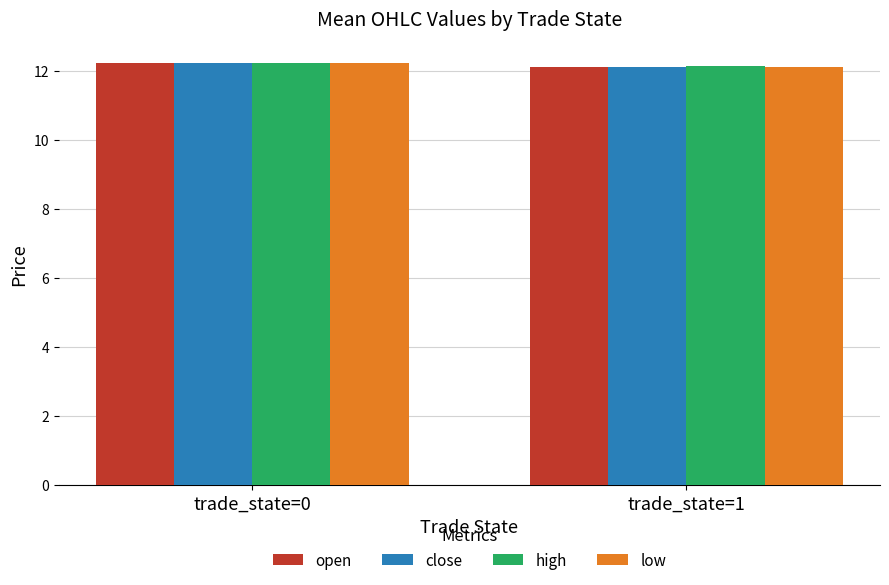

Which label corresponds to the smallest value in the chart?

trade_state=1